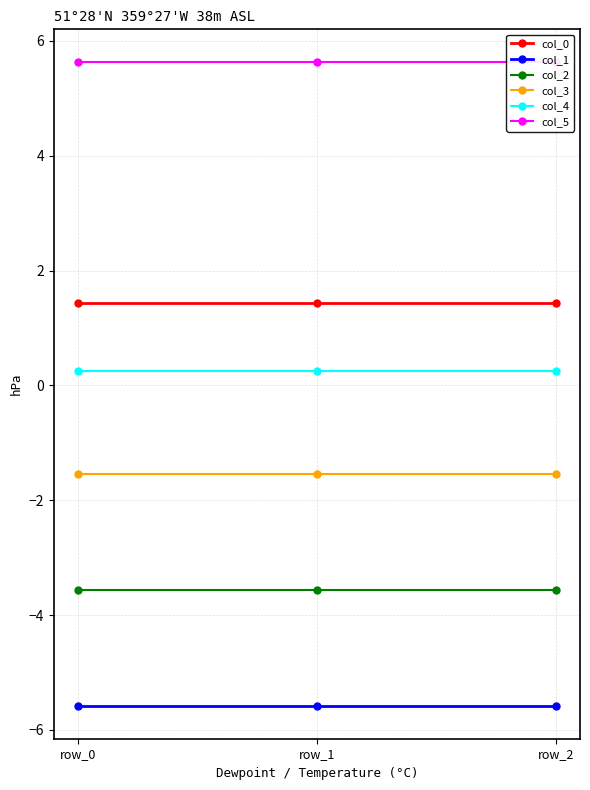

Where is col_3 nearest to the value -1?

row_0